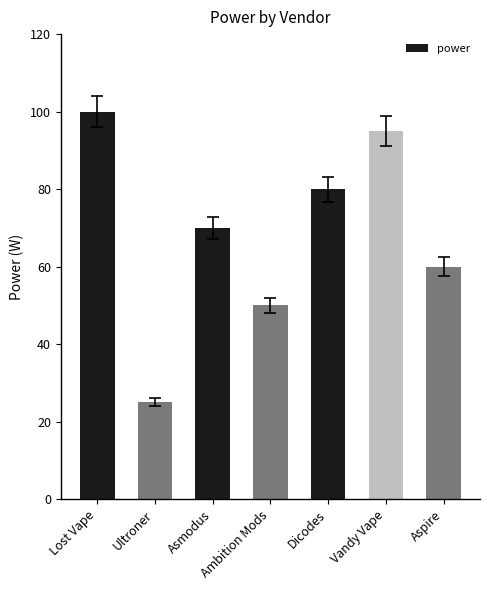

Reading left to right, transcribe all the data shown in this chart.

Lost Vape=100	Ultroner=25	Asmodus=70	Ambition Mods=50	Dicodes=80	Vandy Vape=95	Aspire=60